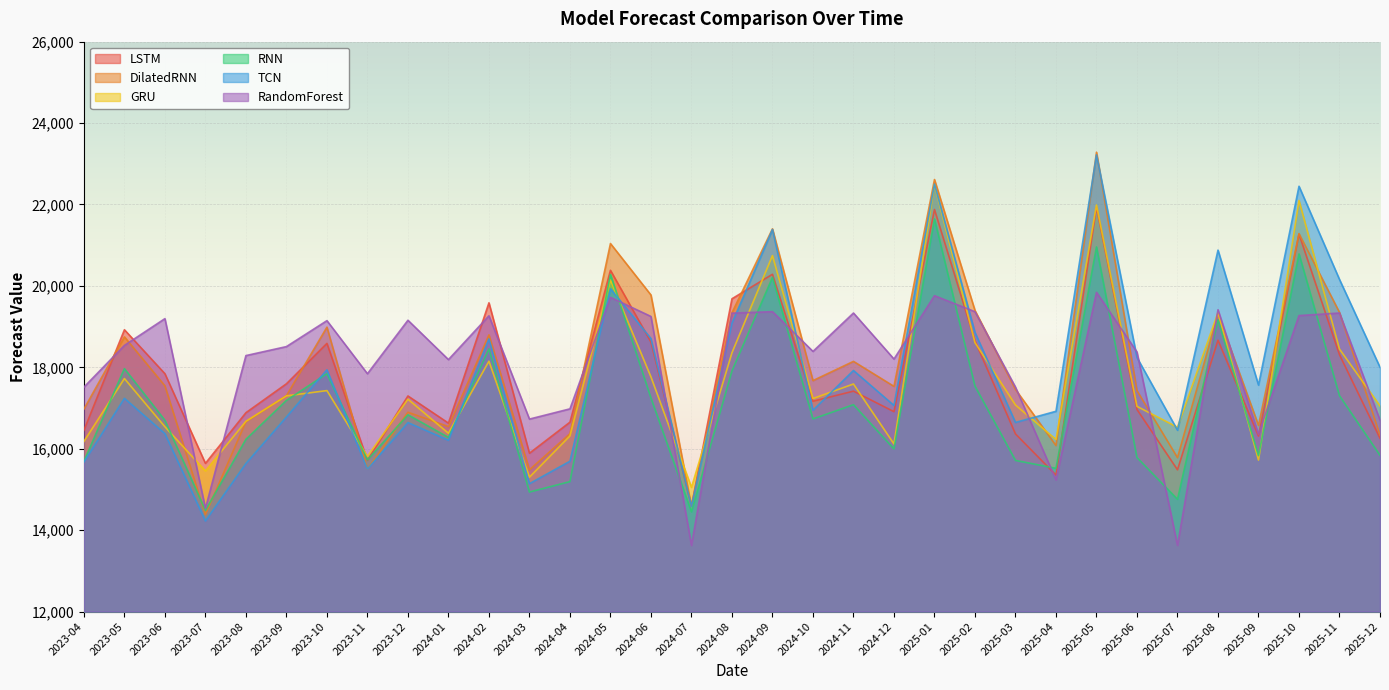

Reading left to right, extract all data points from this chart.

LSTM: 16453.7	18923.1	17842.9	15641.2	16885.5	17595.9	18588.4	15713.6	17296.6	16629.6	19585.0	15889.9	16652.9	20383.9	18620.4	14590.5	19684.4	20285.9	17166.6	17414.7	16911.0	21877.4	18649.5	16363.6	15353.0	21933.1	16964.0	15482.8	18666.1	16311.4	21272.3	18309.0	16258.1
DilatedRNN: 16974.0	18748.6	17545.8	14382.6	16664.3	17303.9	18986.6	15497.9	16897.0	16544.9	18797.0	15483.1	16369.8	21041.2	19777.1	14588.4	19340.9	21402.3	17674.1	18146.4	17532.5	22613.6	19397.0	17458.0	16077.0	23285.3	17426.2	15781.4	19312.9	16574.4	21284.2	19349.1	16334.5
GRU: 16180.0	17724.3	16540.1	15455.4	16675.0	17299.3	17428.4	15812.8	17217.2	16380.3	18150.7	15301.5	16315.7	20146.3	17765.7	15051.5	18357.7	20745.3	17233.3	17590.5	16117.2	22487.0	18607.1	17074.7	16227.1	21986.9	17040.8	16527.6	19346.0	15721.8	22099.5	18447.9	17051.4
RNN: 15693.1	17968.7	16698.2	14485.4	16231.6	17187.0	17844.6	15726.3	16833.5	16278.6	18453.3	14936.2	15192.5	20281.3	17247.3	14449.5	17910.7	20210.0	16732.7	17082.6	15995.2	21644.3	17538.4	15713.3	15519.0	20957.9	15784.0	14758.3	19167.9	15830.5	20786.2	17302.0	15838.7
TCN: 15674.5	17238.2	16371.0	14227.4	15637.2	16779.5	17939.2	15500.2	16642.4	16207.7	18697.4	15142.5	15693.0	19930.6	18706.0	14584.6	19085.6	21386.4	16946.1	17922.3	17063.4	22502.1	18857.3	16646.5	16920.2	23219.2	18241.5	16454.6	20879.2	17563.7	22447.7	20157.8	18001.2
RandomForest: 17513.1	18538.7	19196.3	14535.4	18288.5	18509.4	19146.7	17842.8	19156.3	18189.7	19266.6	16728.7	16980.1	19719.0	19249.7	13626.5	19330.5	19367.6	18391.0	19334.2	18203.7	19759.8	19366.0	17514.1	15234.6	19842.5	18375.2	13626.5	19414.7	16354.5	19271.2	19334.2	16704.0